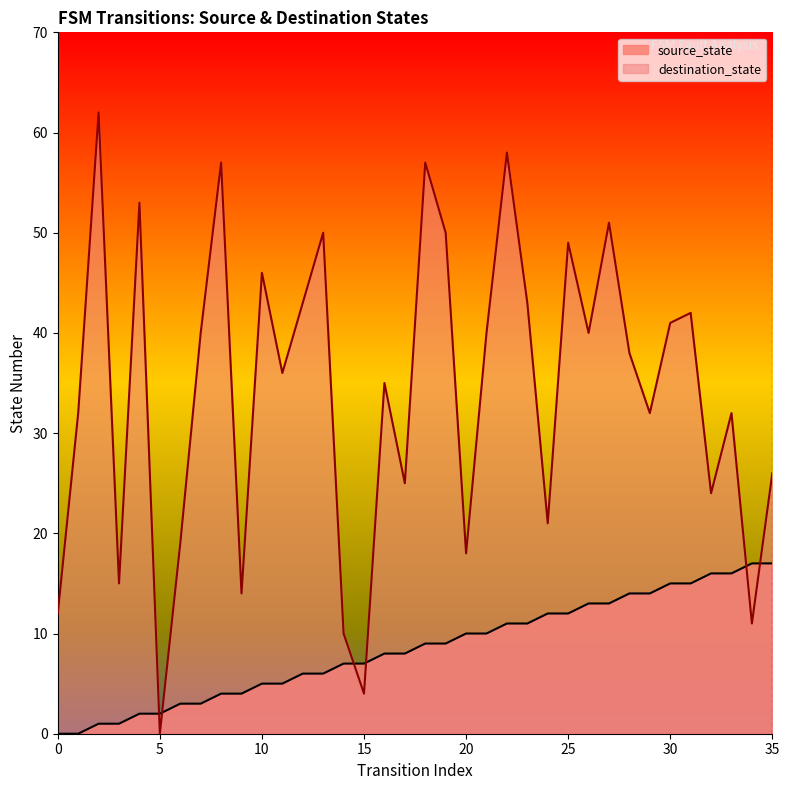

What are all the series names shown in the legend?

source_state, destination_state